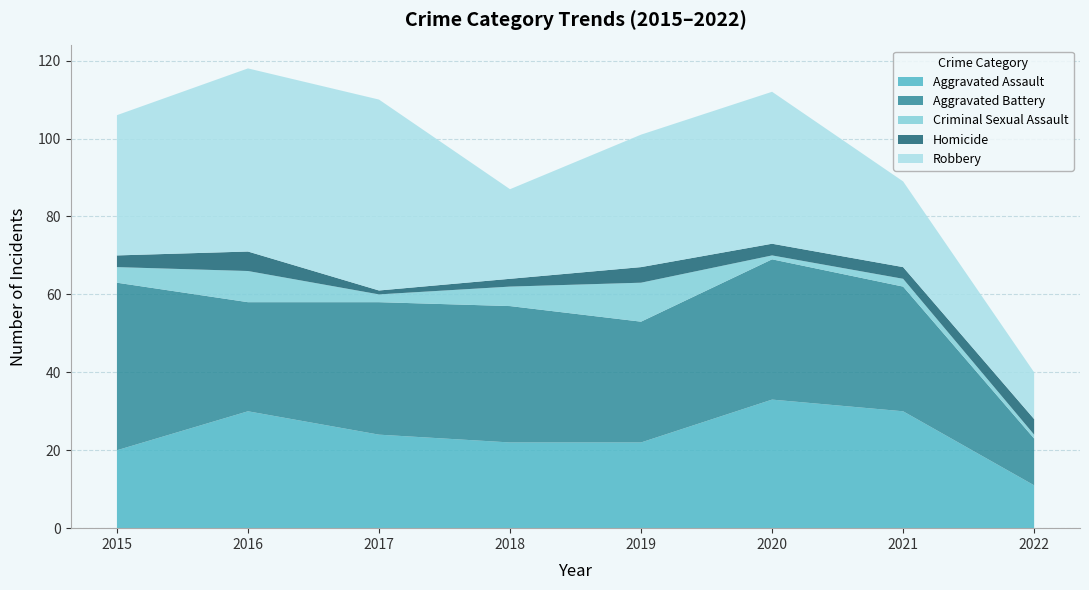

Reading left to right, what are all the values shown in this chart?

Aggravated Assault: 20	30	24	22	22	33	30	11
Aggravated Battery: 43	28	34	35	31	36	32	12
Criminal Sexual Assault: 4	8	2	5	10	1	2	1
Homicide: 3	5	1	2	4	3	3	4
Robbery: 36	47	49	23	34	39	22	12